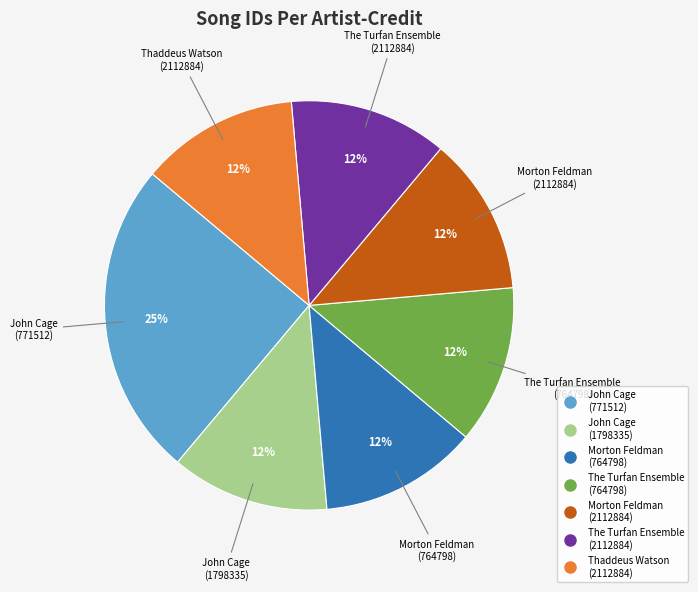

Is there any slice that represents more than half of the pie?

No